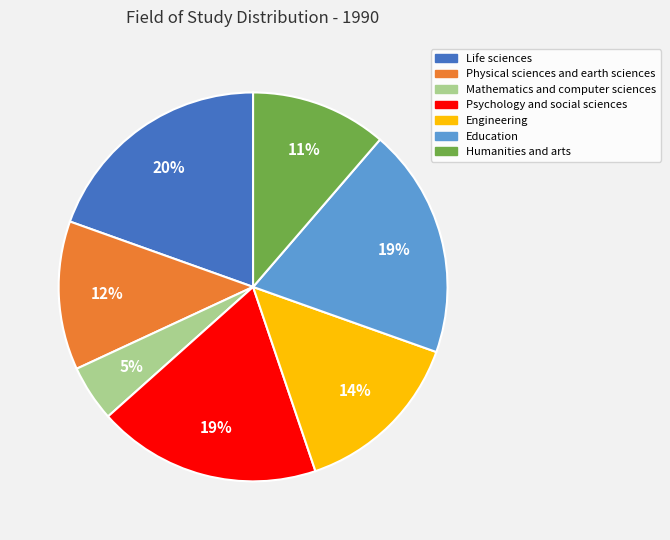

How many slices are in this pie chart?

7